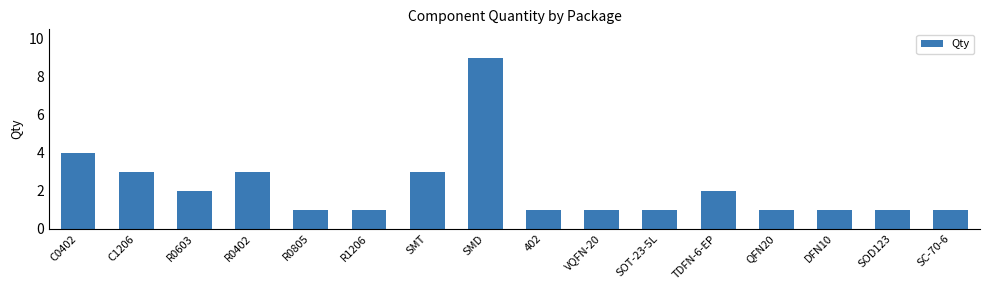

Reading left to right, list all the values displayed in this chart.

C0402=4	C1206=3	R0603=2	R0402=3	R0805=1	R1206=1	SMT=3	SMD=9	402=1	VQFN-20=1	SOT-23-5L=1	TDFN-6-EP=2	QFN20=1	DFN10=1	SOD123=1	SC-70-6=1